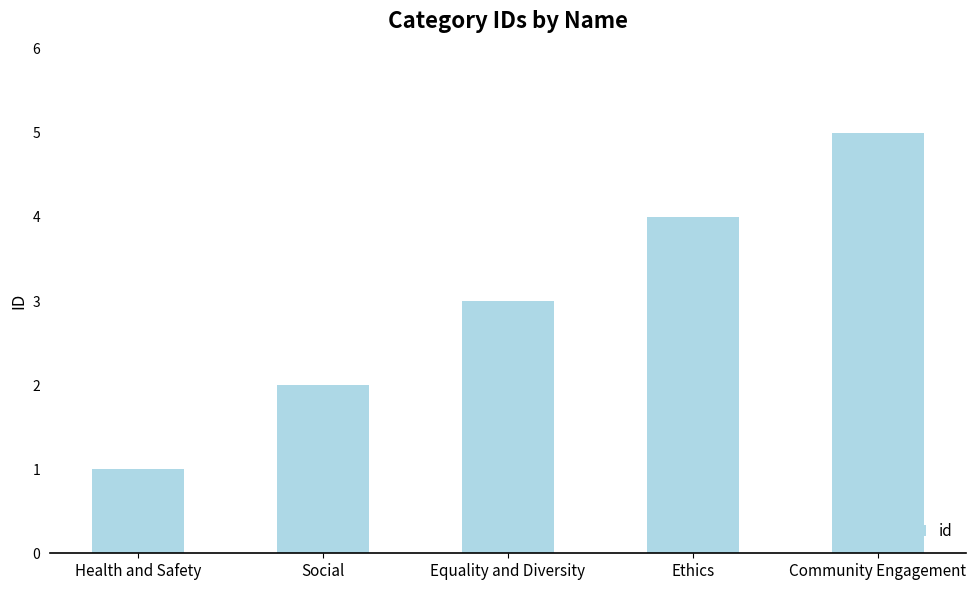

Reading left to right, list all the values displayed in this chart.

1	2	3	4	5